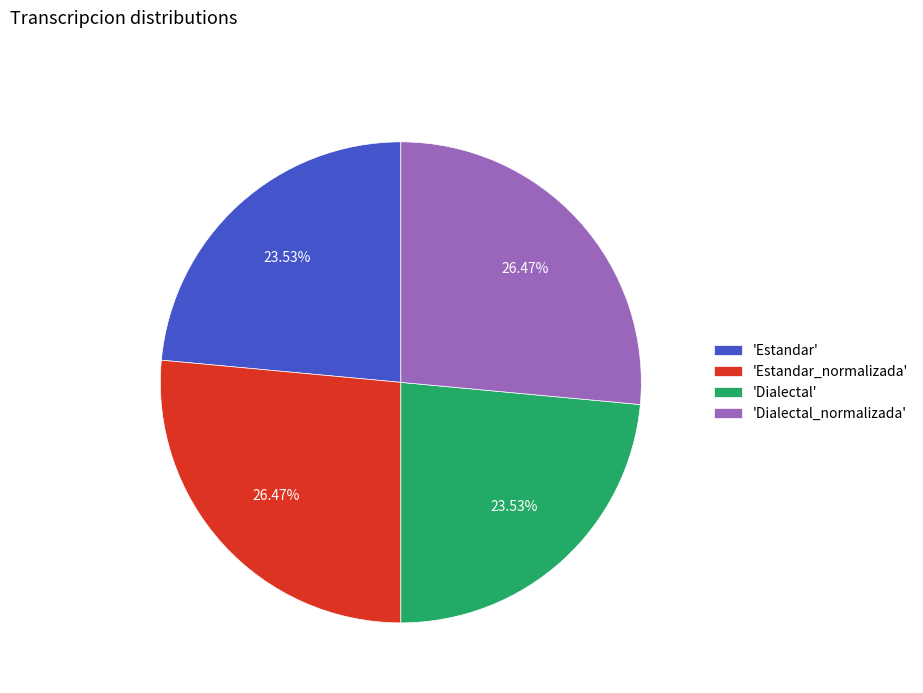

Which has a higher value, 'Estandar_normalizada' or 'Dialectal'?

'Estandar_normalizada'